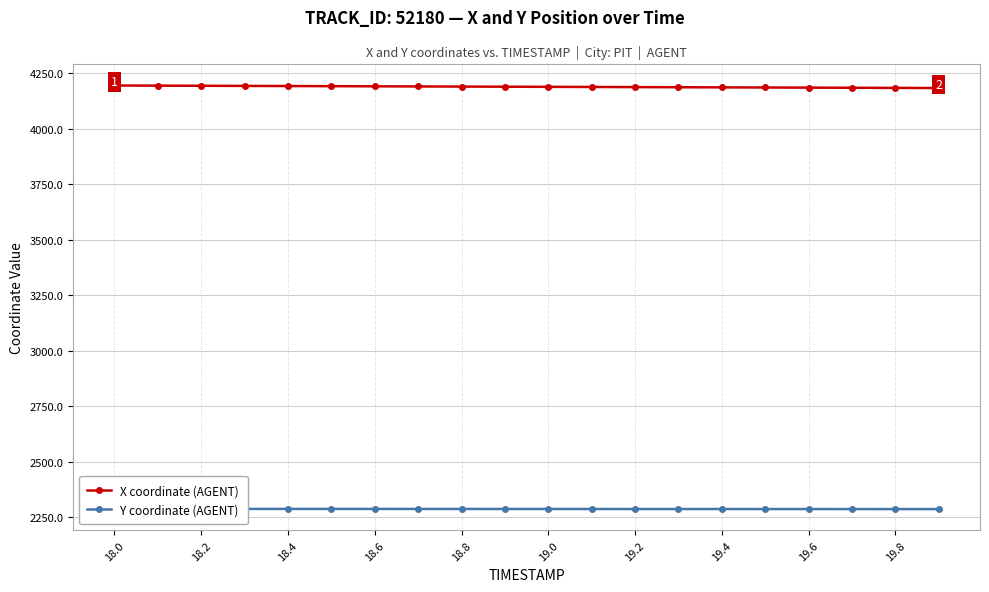

What is the average value of the Y coordinate (AGENT) series?

2286.7